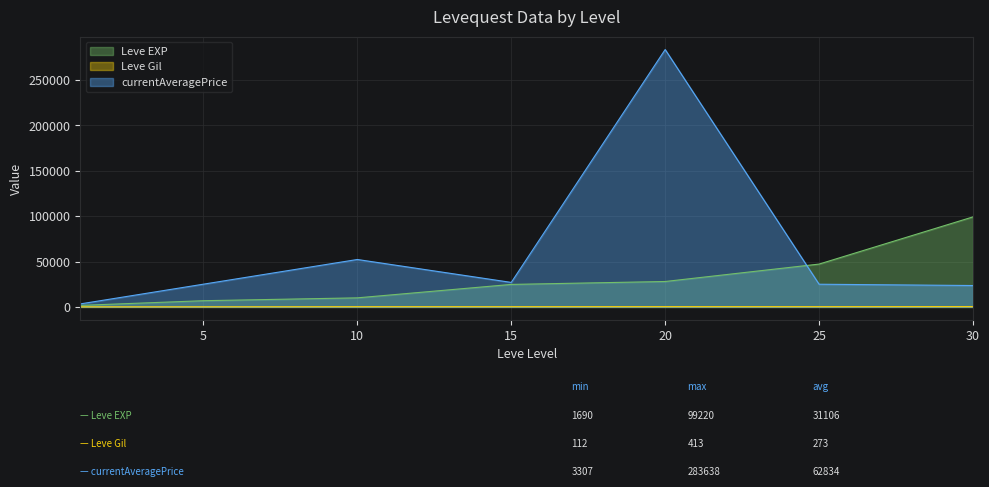

True or false: currentAveragePrice has a value of 36266 at 5.

False